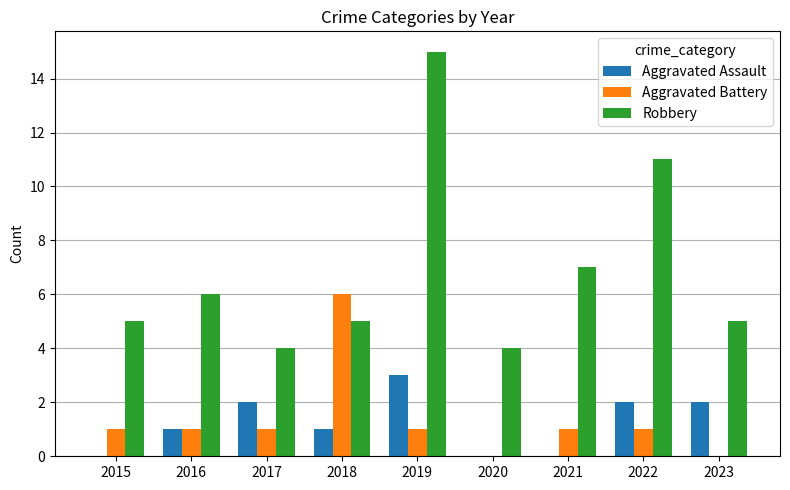

How many distinct data groups are displayed?

3